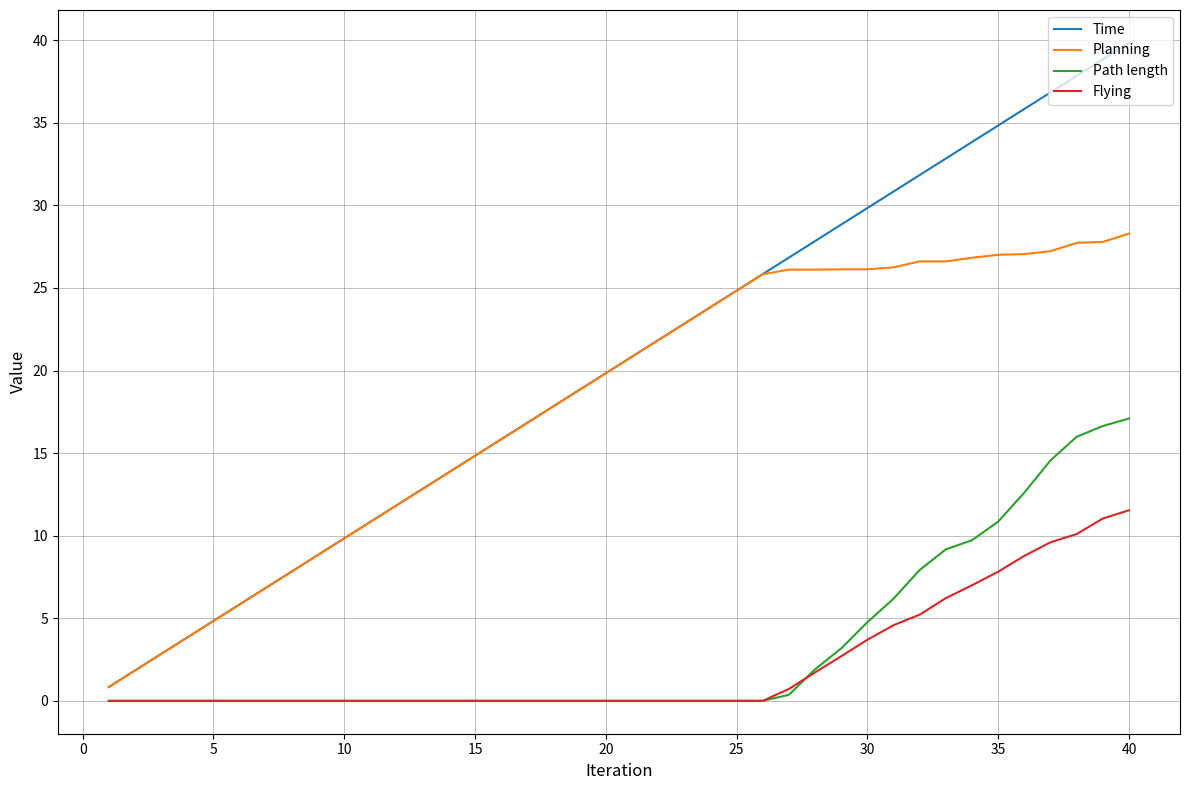

How many categories are shown in the chart?

40